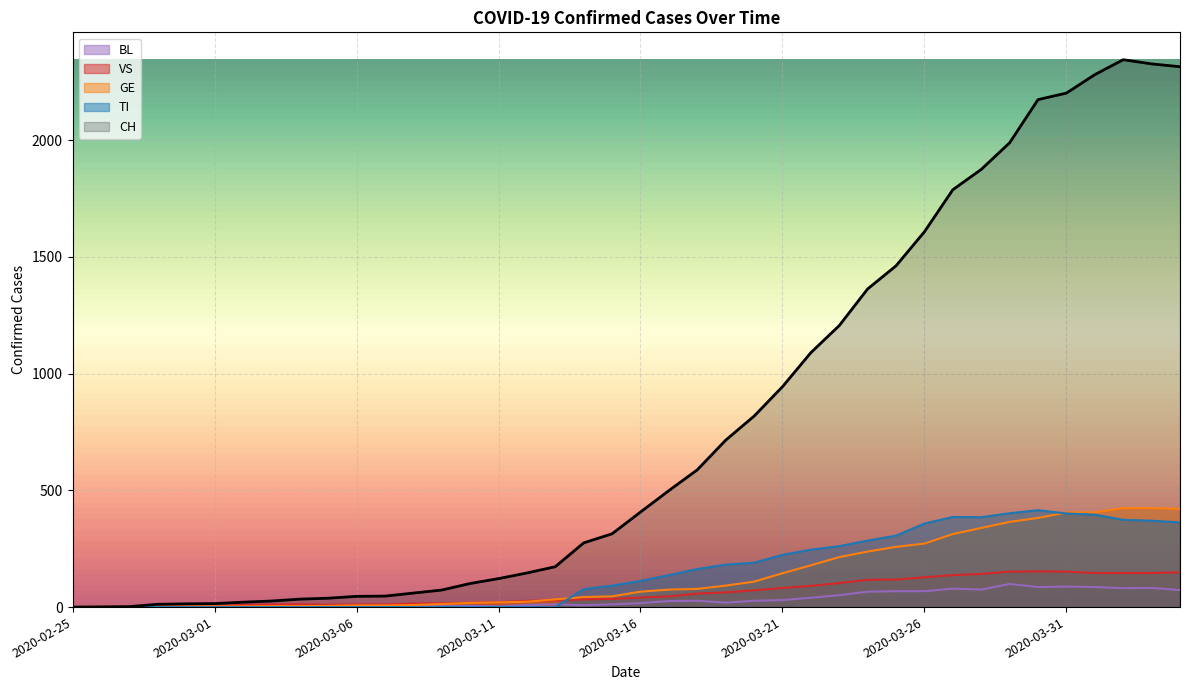

What is the label of the 37th point from the right?

2020-02-28